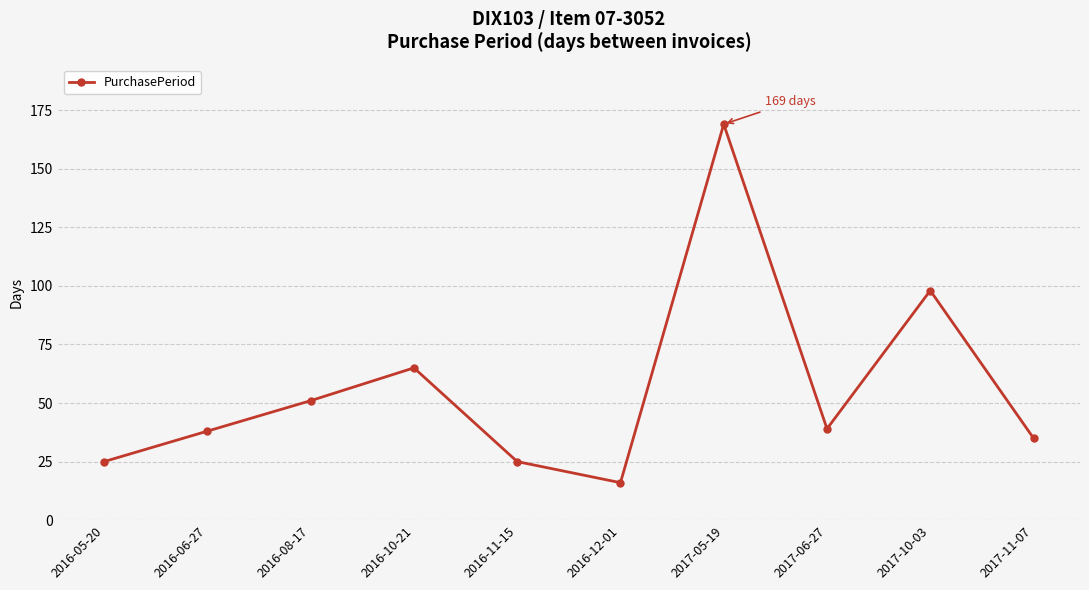

What is the label of the 1st point from the right?

2017-11-07